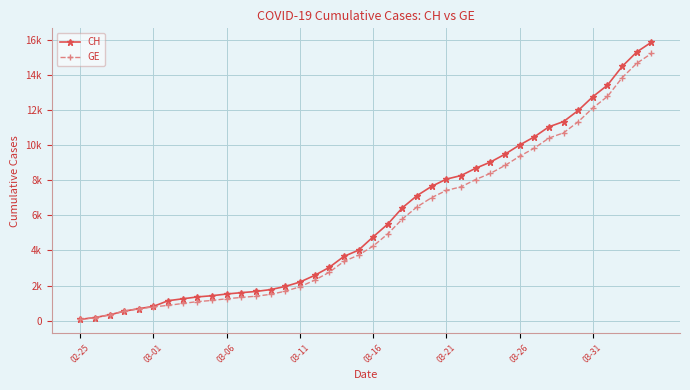

Does the chart display data point markers on the line(s)?

Yes